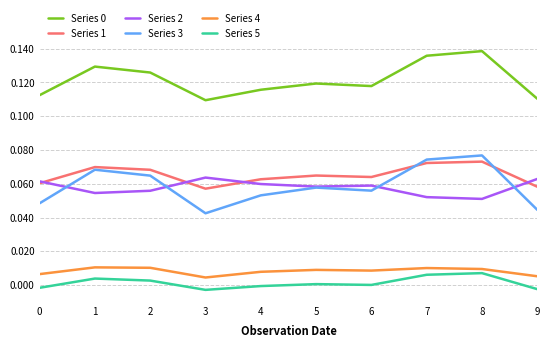

True or false: Series 1 and Series 5 intersect in this chart.

False